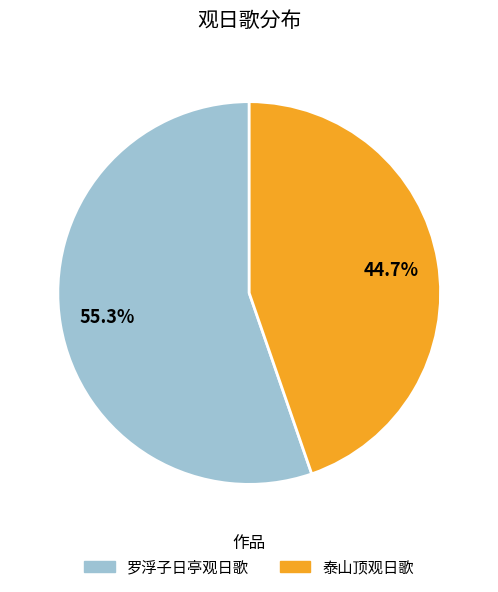

Which category has the smallest portion of the pie?

泰山顶观日歌